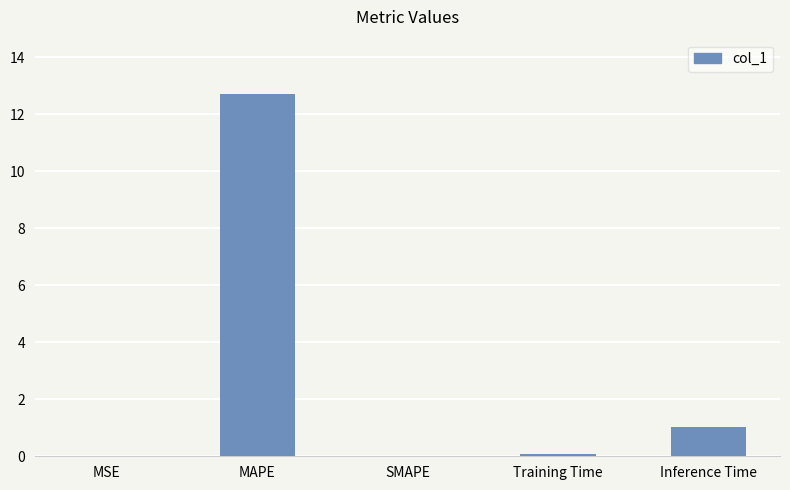

The chart shows a value of 0.0 at SMAPE. True or false?

True